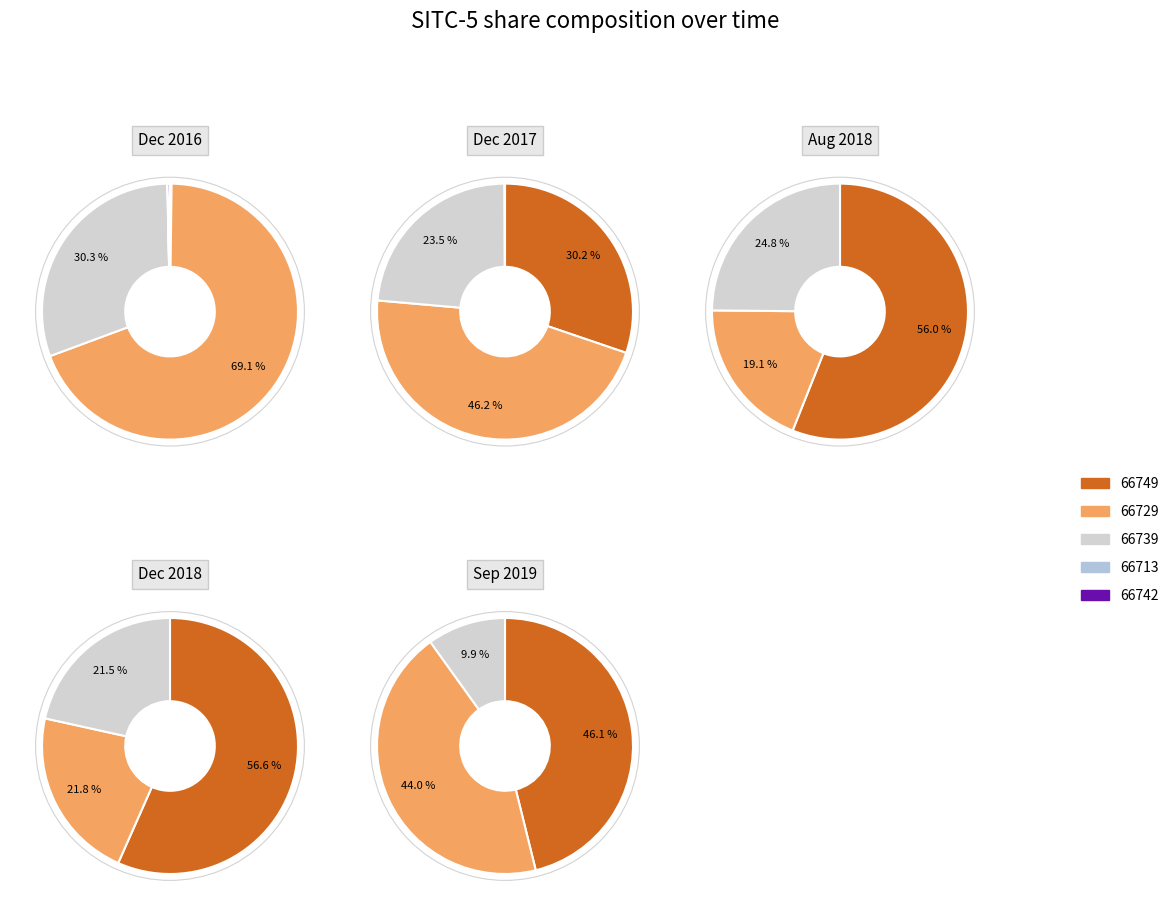

Which slice is the smallest?

66742